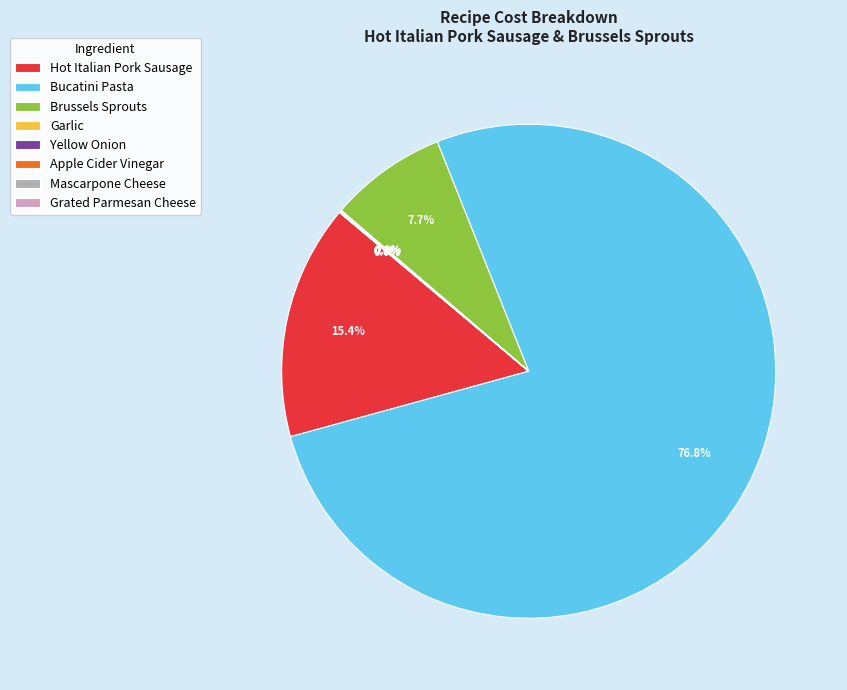

Is there any slice that represents more than half of the pie?

Yes